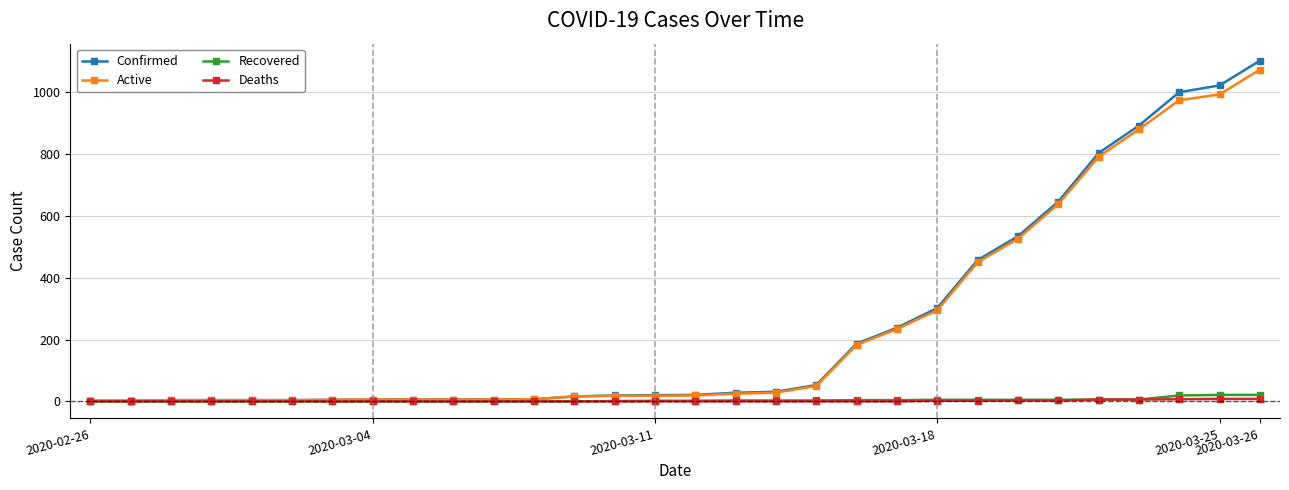

Which series has the largest range (max minus min)?

Confirmed